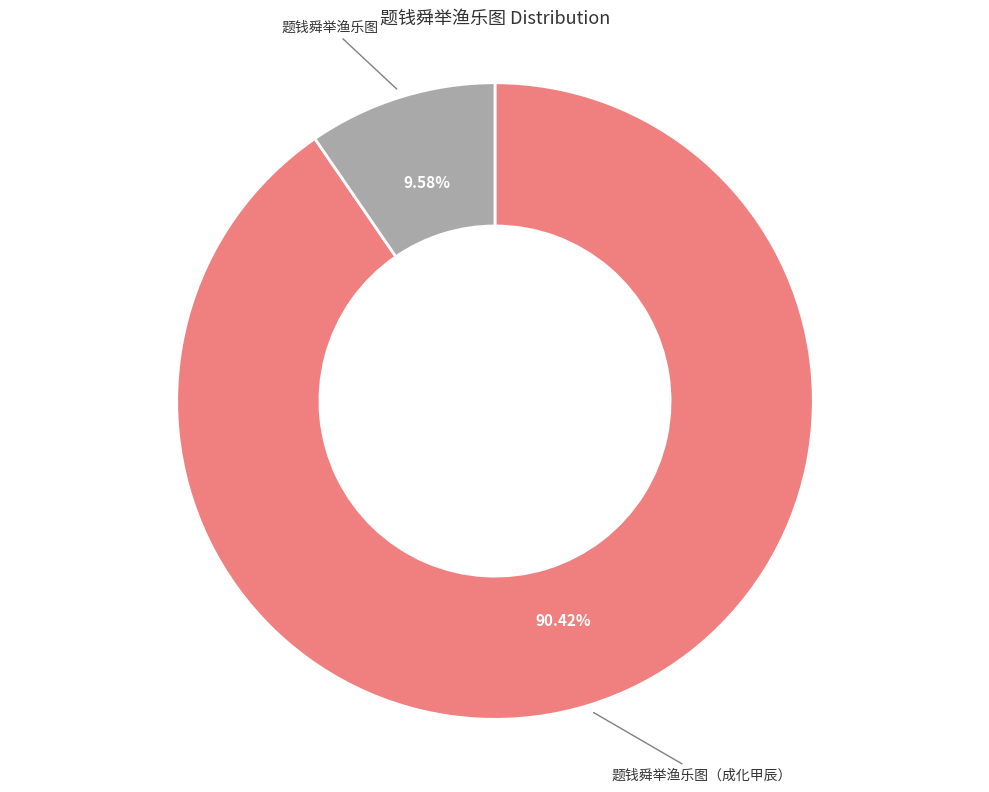

What is the ratio of the value at 题钱舜举渔乐图 to the value at 题钱舜举渔乐图（成化甲辰）?

0.1